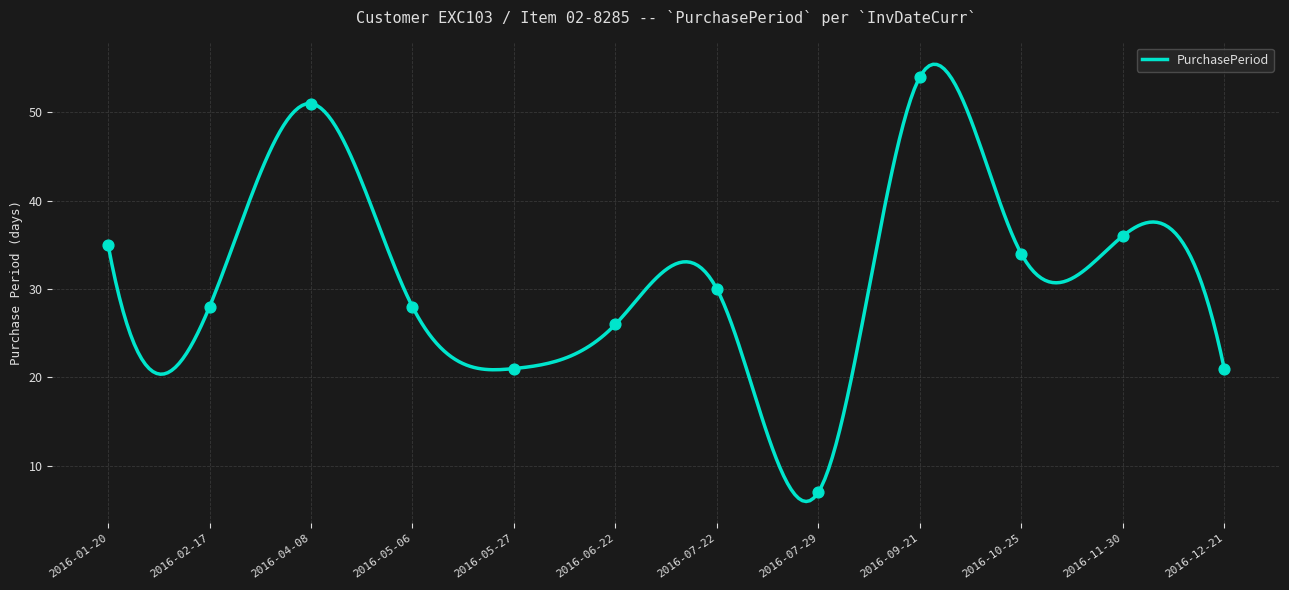

Approximately how many times larger is the value at 2016-04-08 compared to 2016-02-17?

1.8